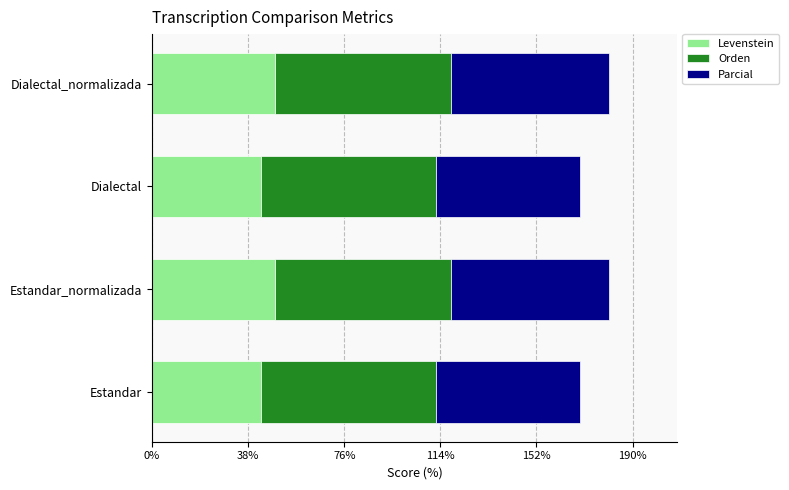

The Levenstein series shows 48.4 at Dialectal_normalizada. True or false?

True